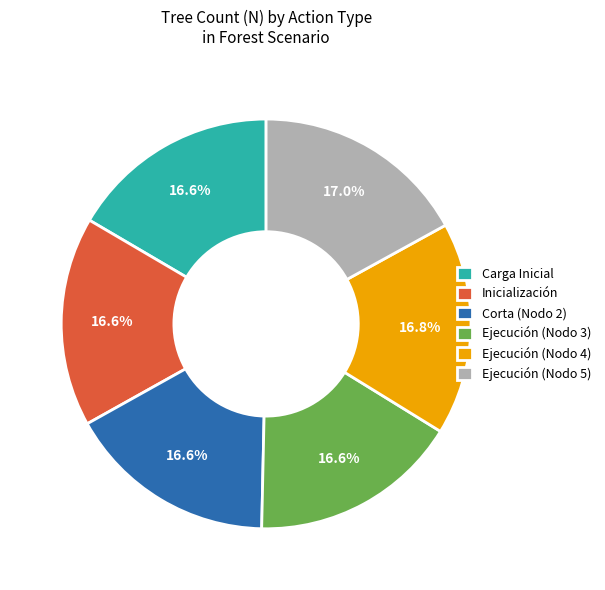

Does Carga Inicial represent more than half of the total?

No